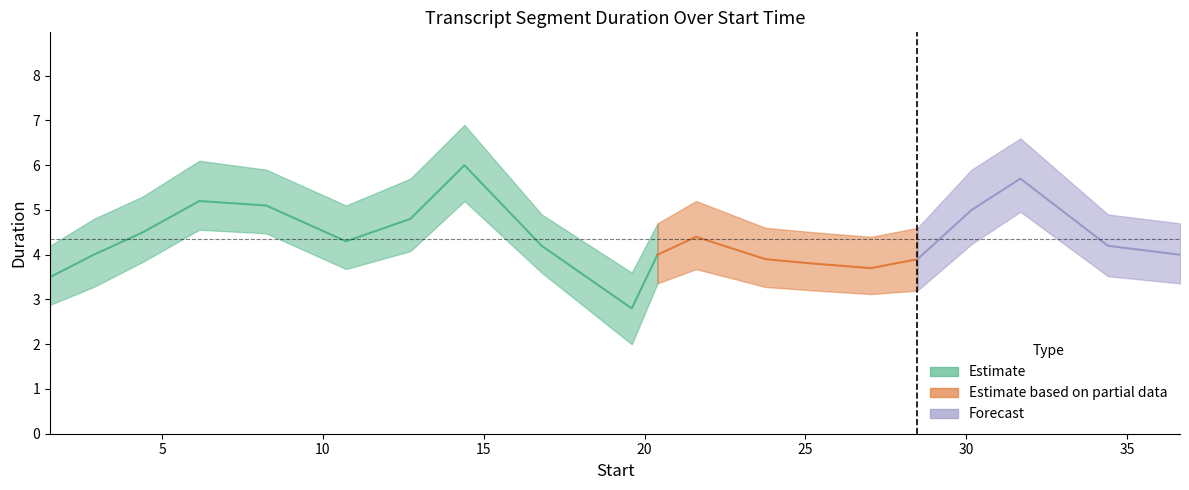

Does the chart display data point markers on the line(s)?

No